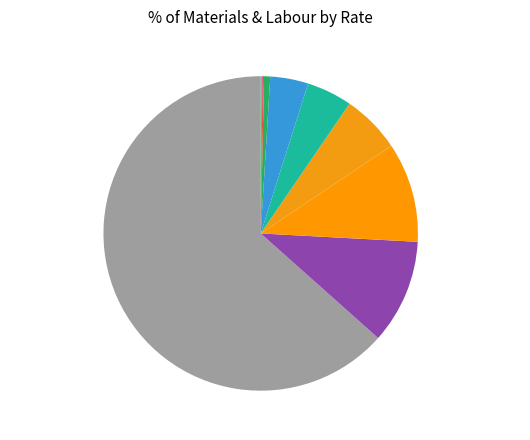

To the nearest percent, what is the average slice percentage?

10%